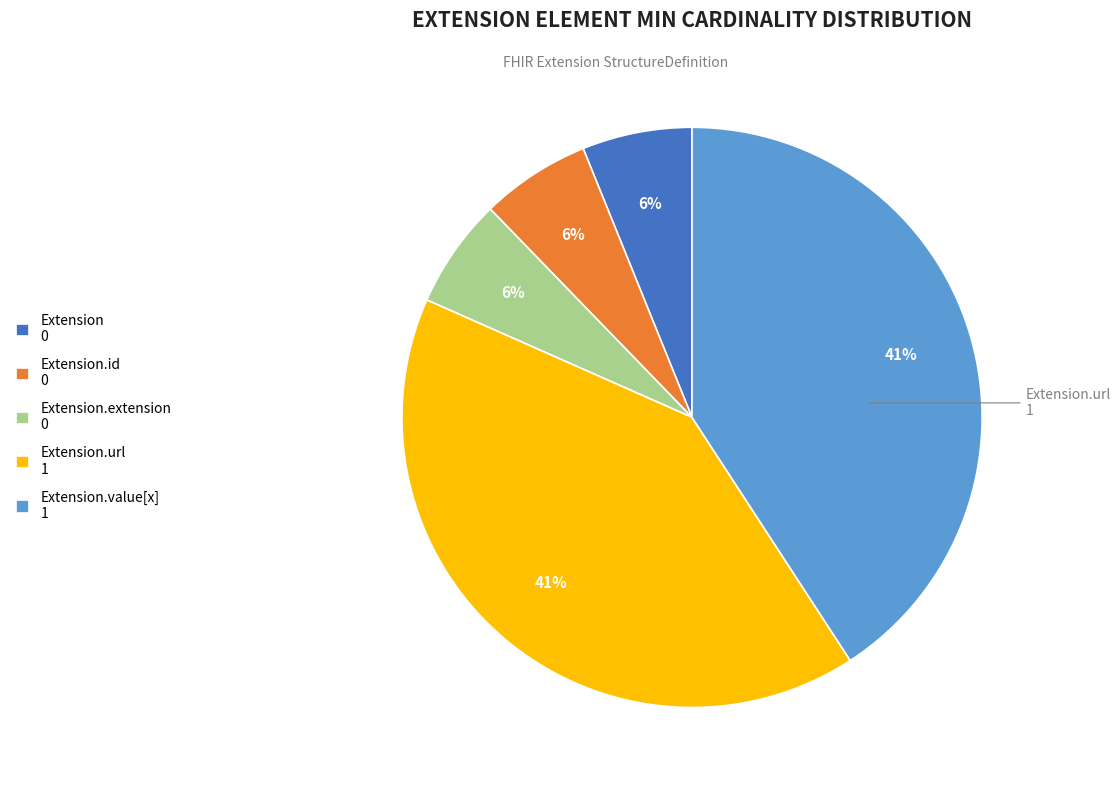

Is there a majority slice in this chart?

No